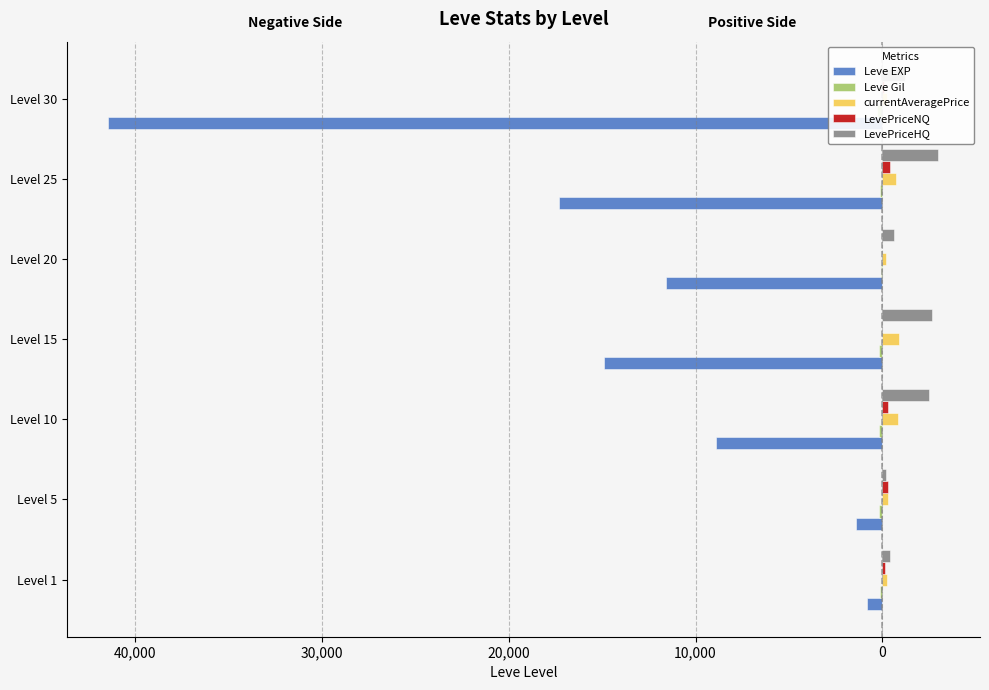

Reading left to right, list all the values displayed in this chart.

Leve EXP: -800.0	-1420.0	-8930.0	-14920.0	-11560.0	-17310.0	-41410.0
Leve Gil: -113.0	-169.0	-169.0	-172.0	-101.0	-126.0	-296.0
currentAveragePrice: 233.0	274.7	849.0	880.0	200.0	700.0	267.6
LevePriceNQ: 150.0	289.4	298.7	0.0	0.0	400.0	99.8
LevePriceHQ: 399.0	201.0	2500.0	2640.0	600.0	3000.0	1205.4